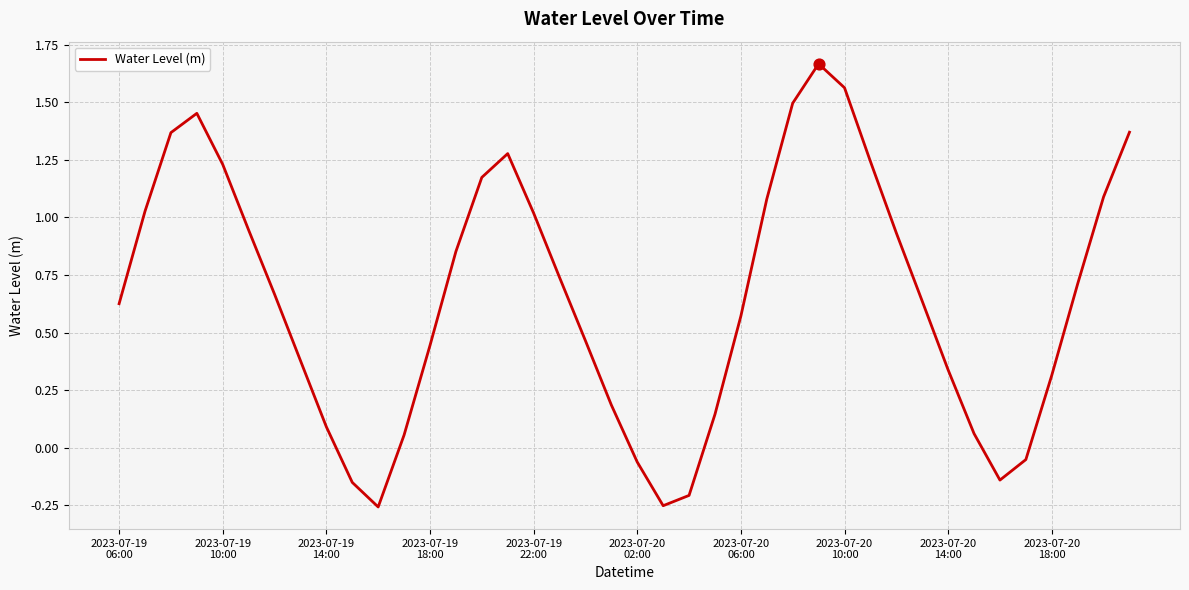

What is the difference between the maximum and minimum values?

1.9